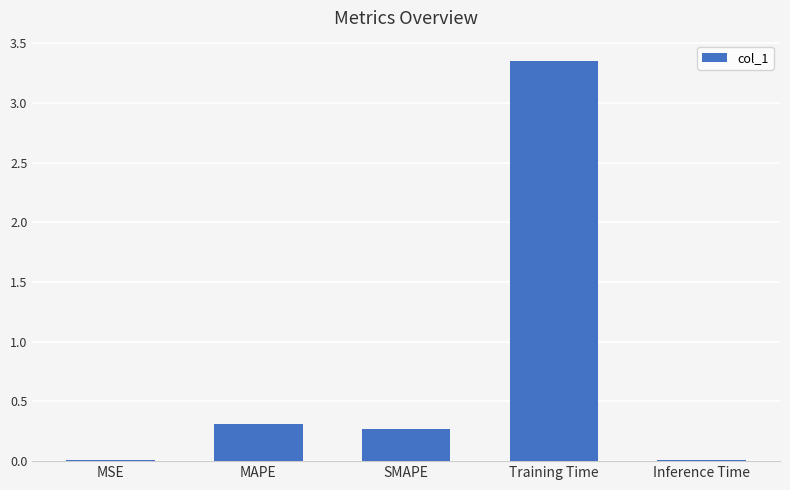

What is the difference between the values at SMAPE and Training Time?

3.1